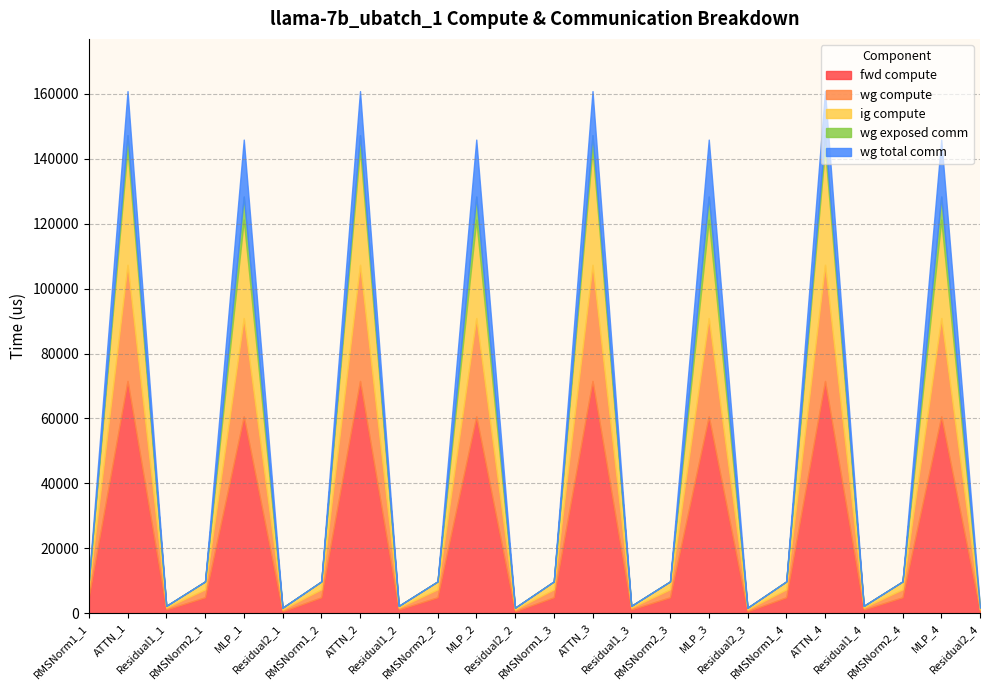

The wg compute series shows 30314.5 at MLP_1. True or false?

True